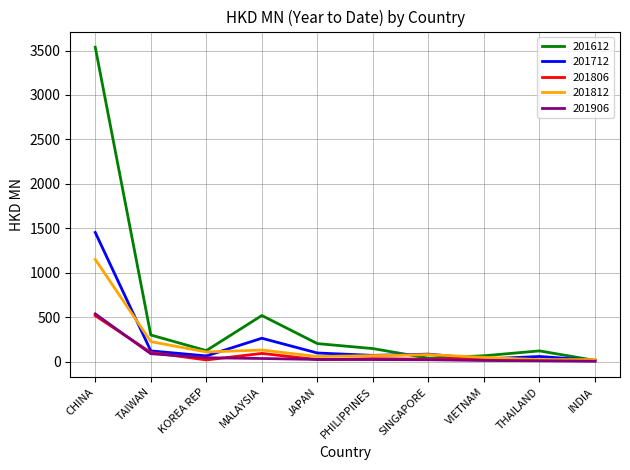

At which label is 201712 closest to 732?

MALAYSIA